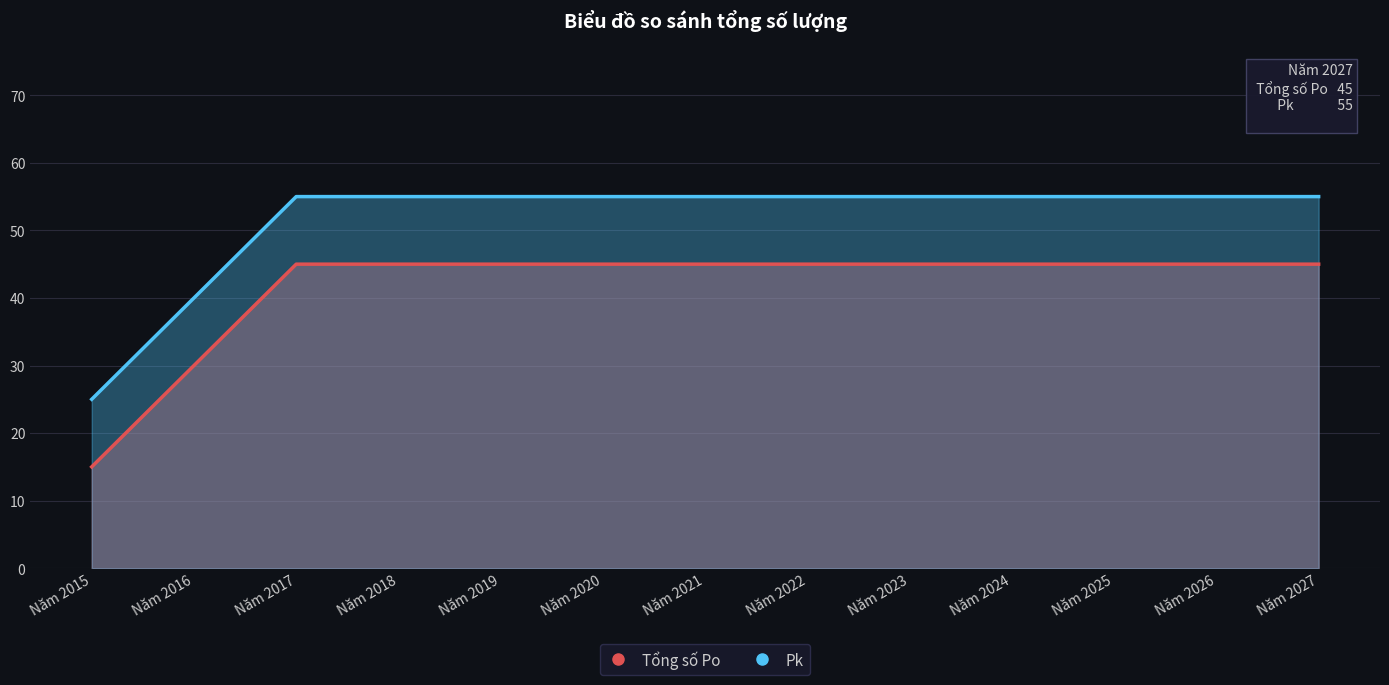

Between Năm 2019 and Năm 2026, which series saw the biggest shift?

Tổng số Po